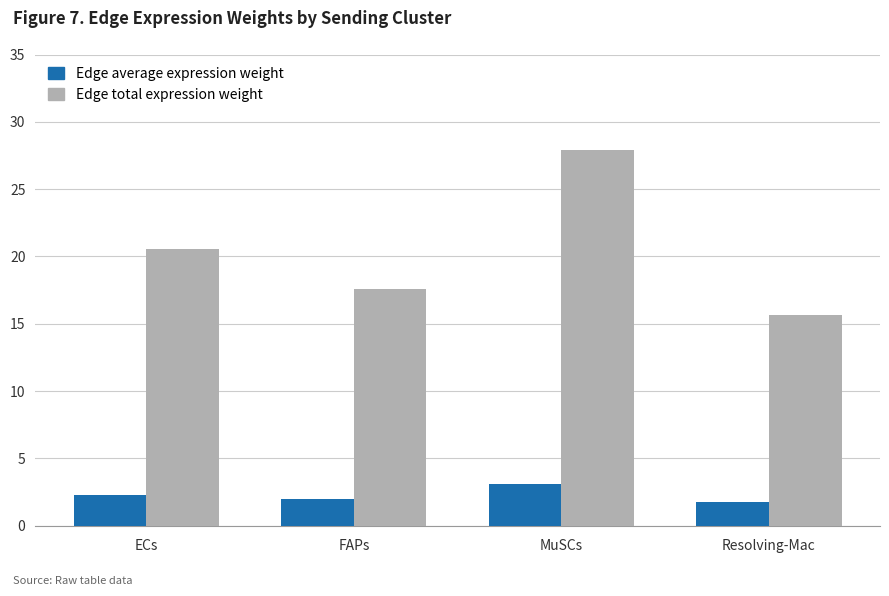

What is the average value of the Edge total expression weight series?

20.4